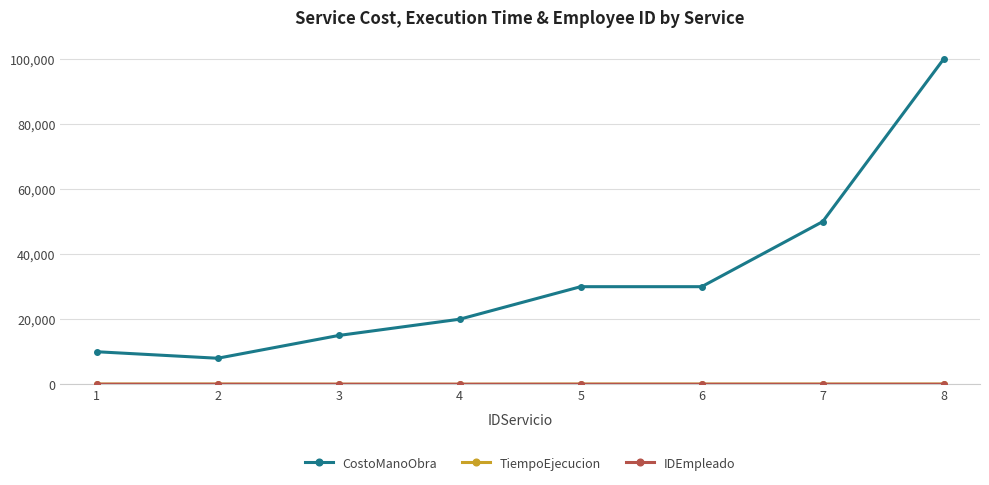

Which series has the widest spread of values?

CostoManoObra